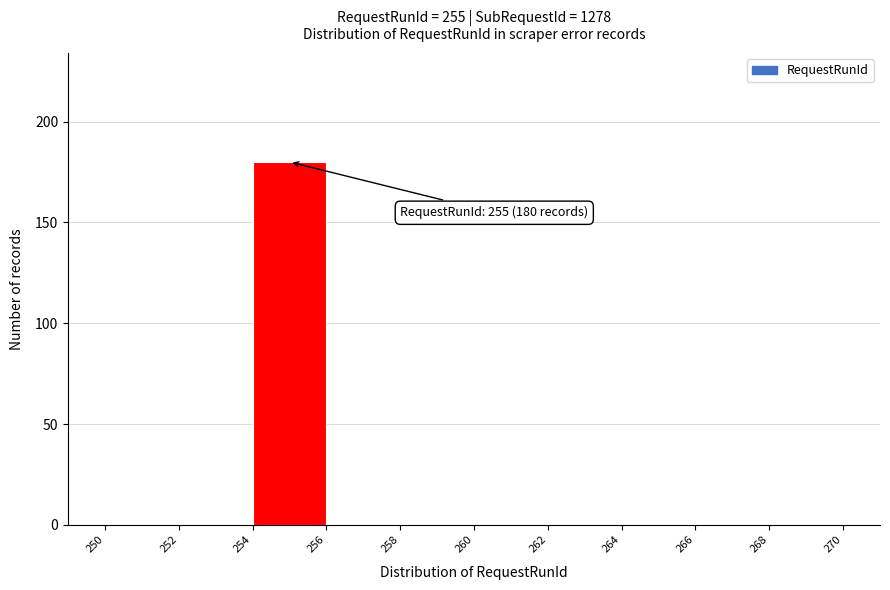

Which range on the x-axis has the tallest bar?

254 to 256